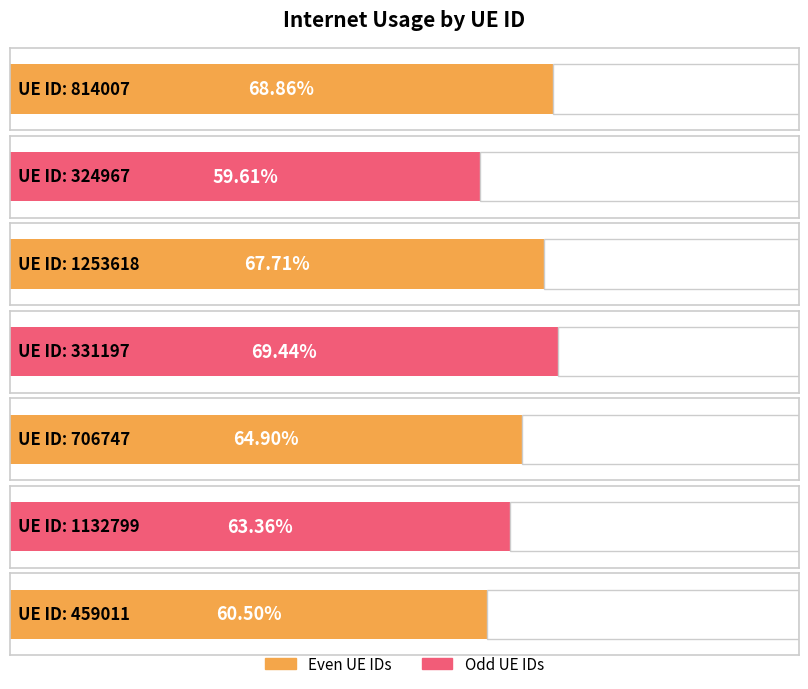

What is the minimum value shown in the chart?

0.6